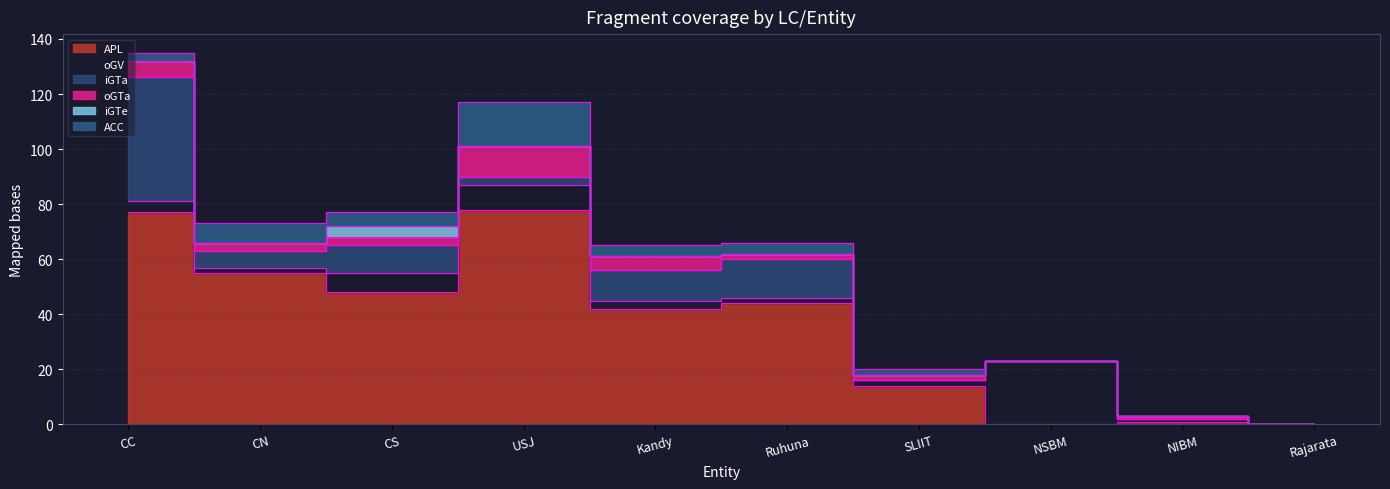

What are all the series names shown in the legend?

APL, oGV, iGTa, oGTa, iGTe, ACC